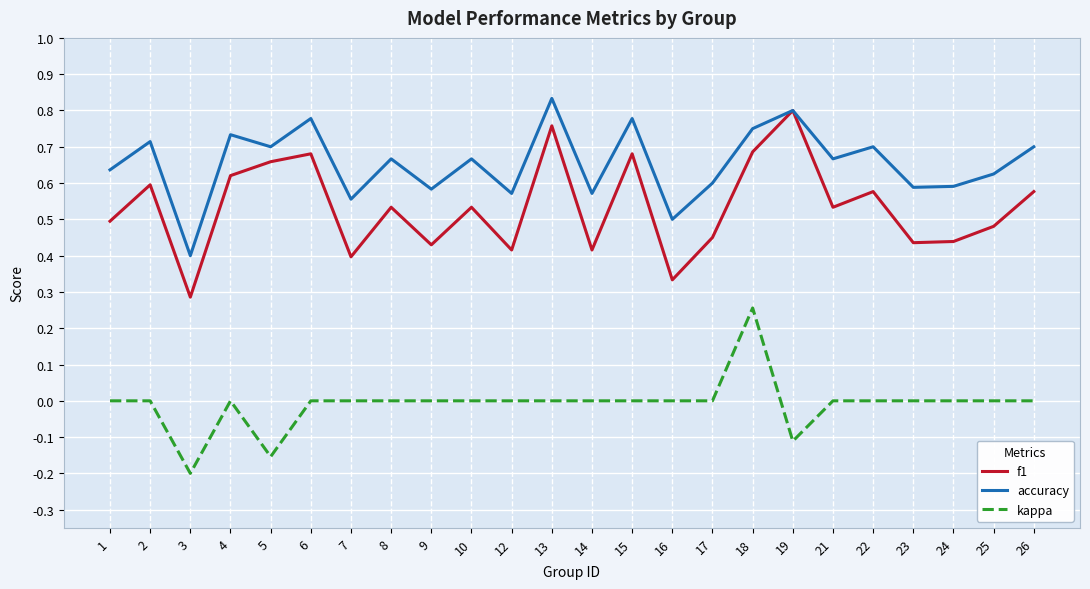

At which category does kappa reach its first local valley?

3